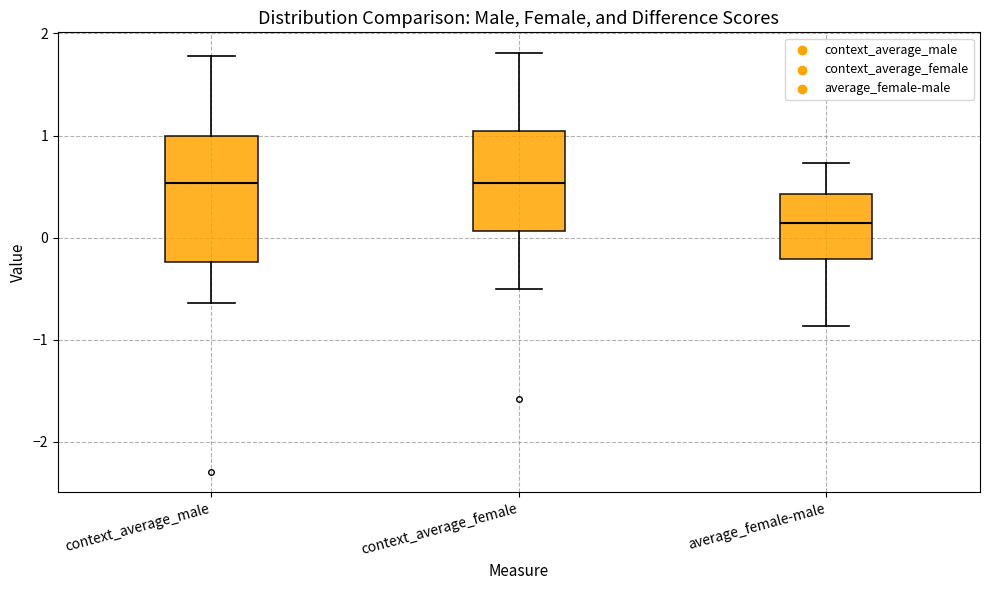

Reading left to right, read every box against the y-axis: the position of its median line, the range the box covers, and the ends of its whiskers. The values are not printed on the chart, so give them approximately, as read against the axis.

context_average_male: median 0.5, box -0.2 to 1.0, whiskers -0.6 to 1.8
context_average_female: median 0.5, box 0.1 to 1.0, whiskers -0.5 to 1.8
average_female-male: median 0.1, box -0.2 to 0.4, whiskers -0.9 to 0.7